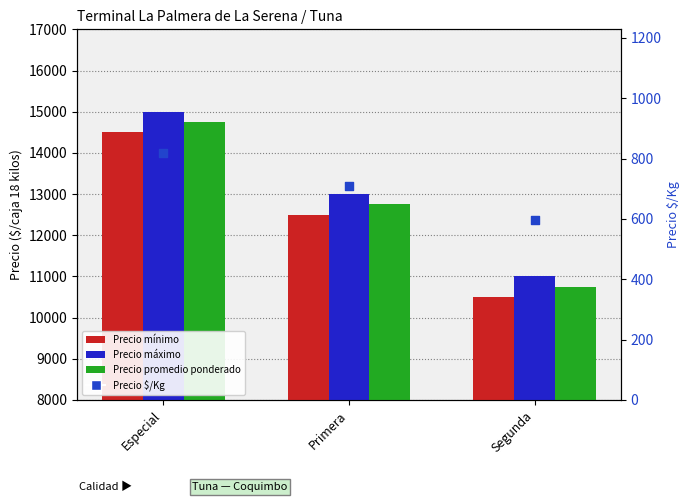

Which series reaches the minimum Y coordinate?

Precio $/Kg